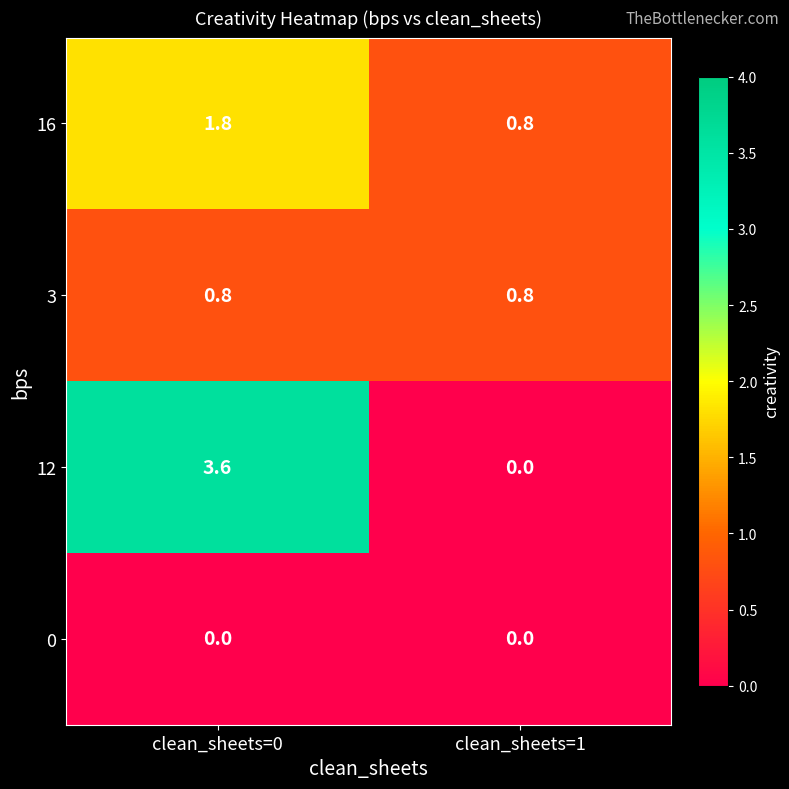

Which category has the highest value in the 16 series?

clean_sheets=0